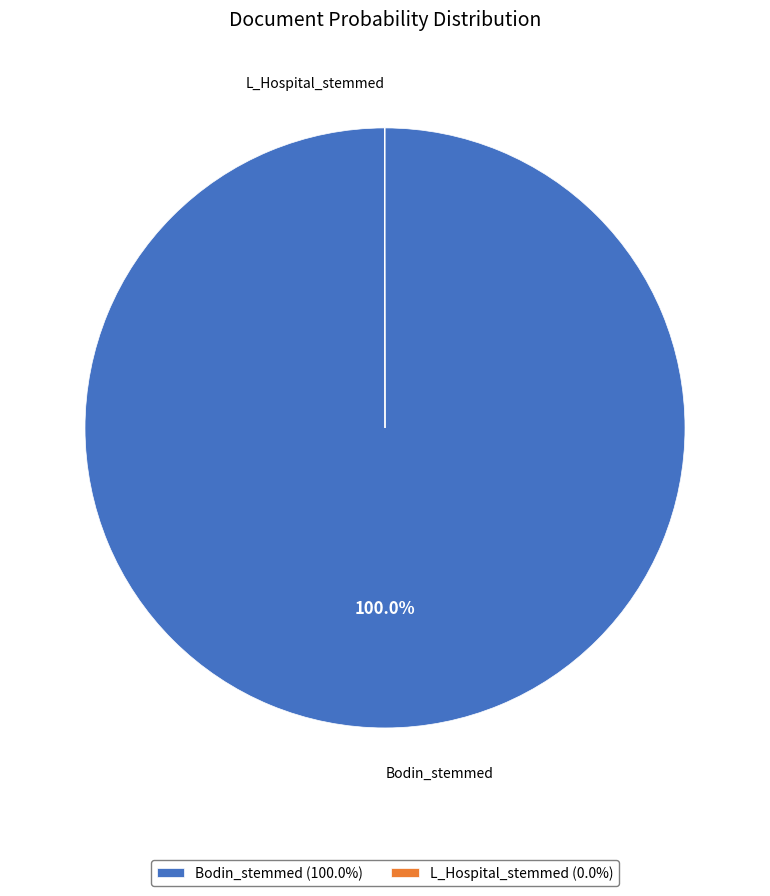

To the nearest percent, what is the difference between the largest and smallest slice percentages?

100%